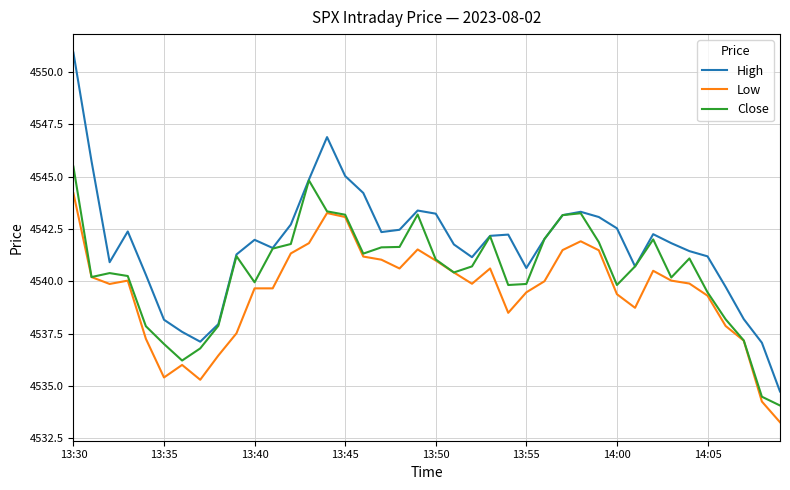

Which series has the widest spread of values?

High